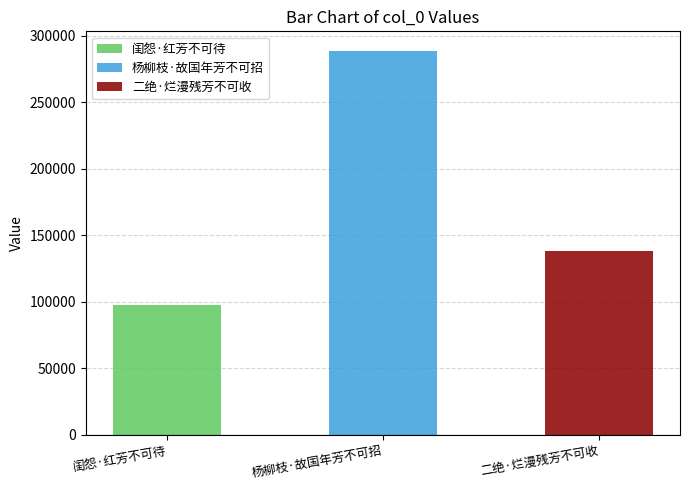

How many data points are above 137683?

1